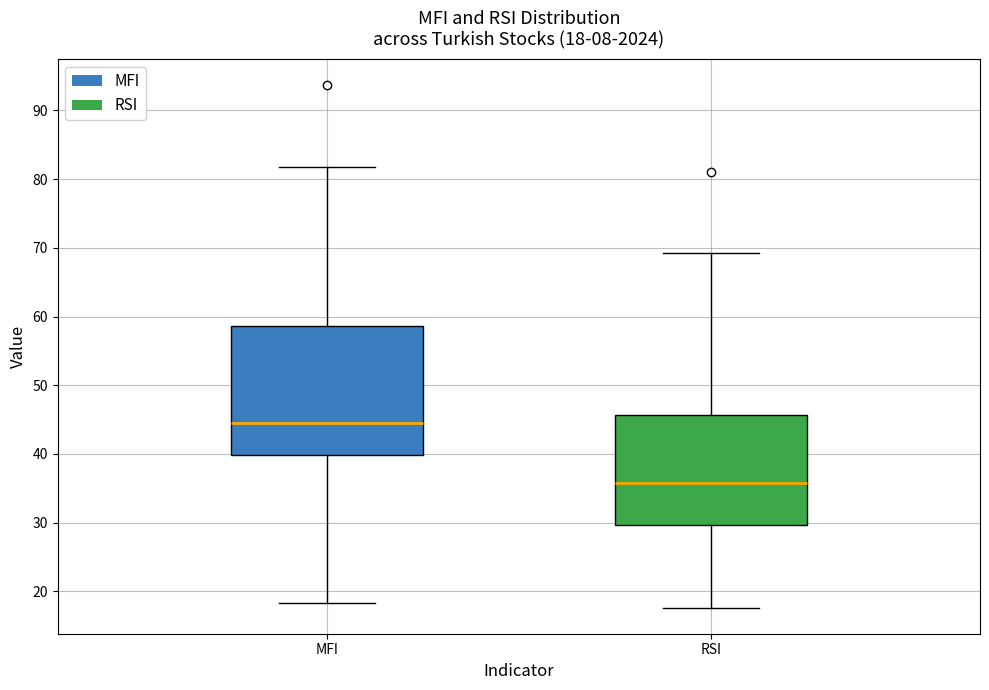

Which box has the highest median line?

MFI